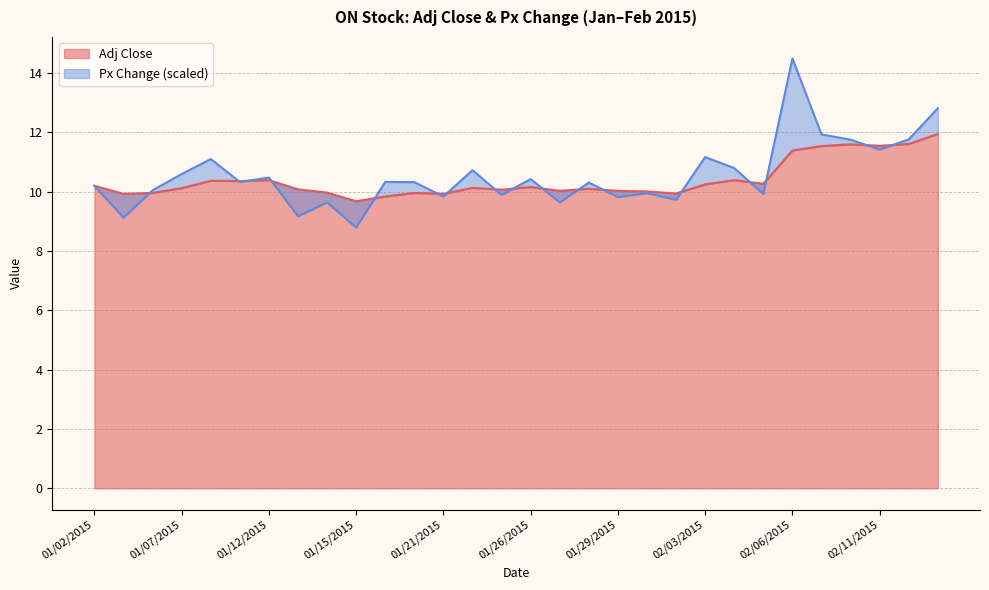

At which label is the value closest to 10?

01/30/2015